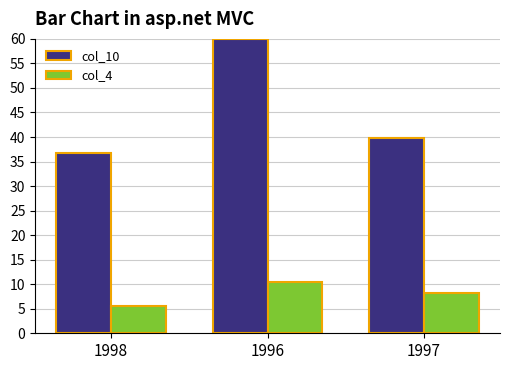

At how many categories does at least one series exceed 56?

1